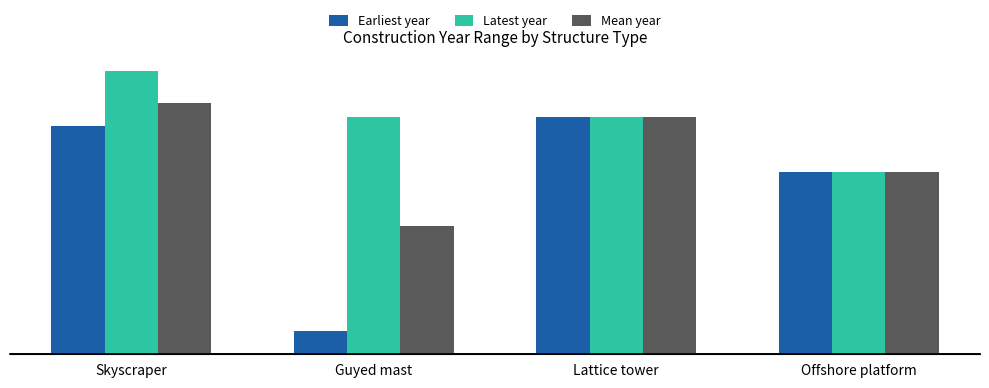

What position from the right is Lattice tower?

2